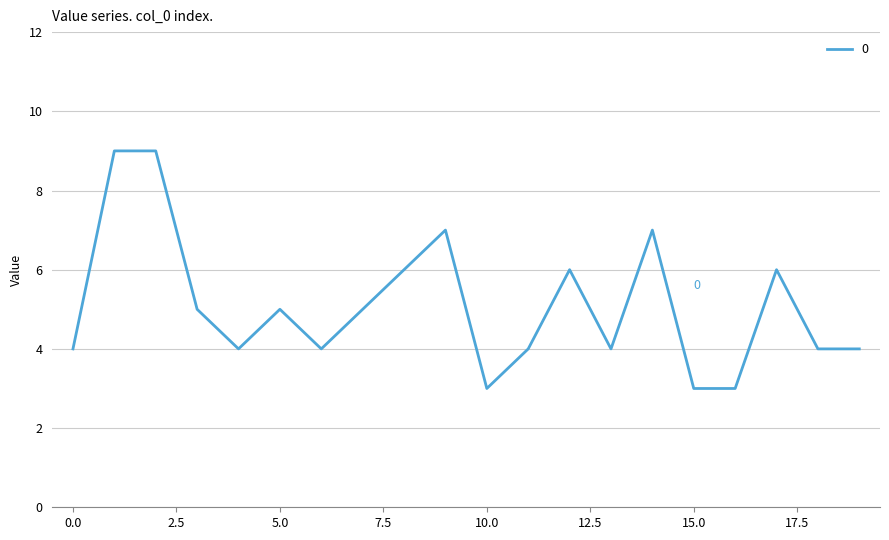

What is the difference between the maximum and minimum values?

6